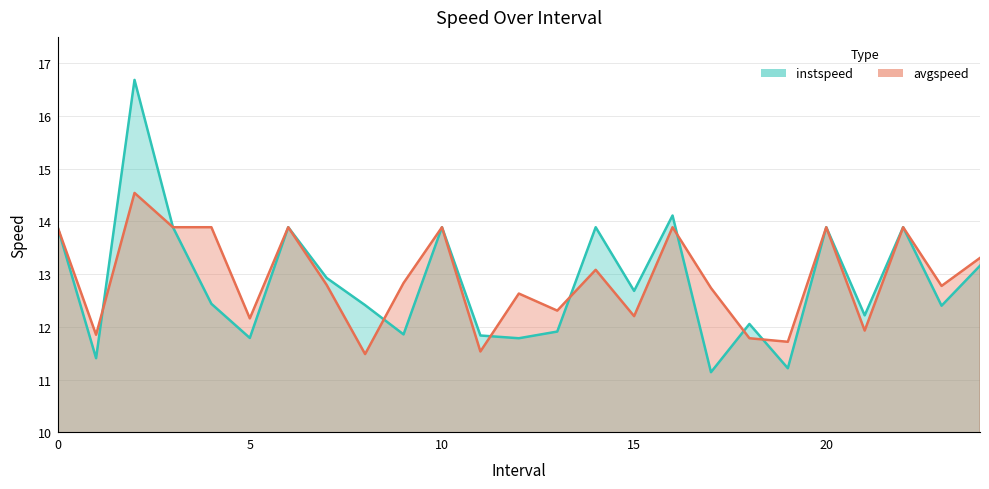

True or false: instspeed and avgspeed cross at least once.

True